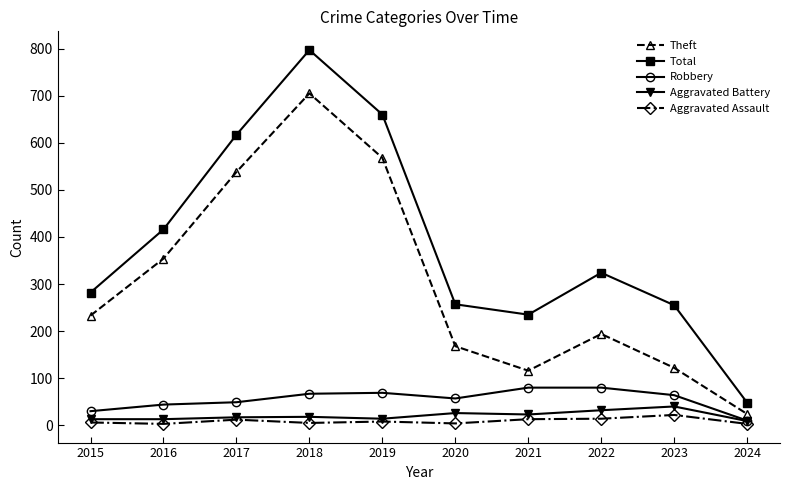

Which series has the largest range (max minus min)?

Total